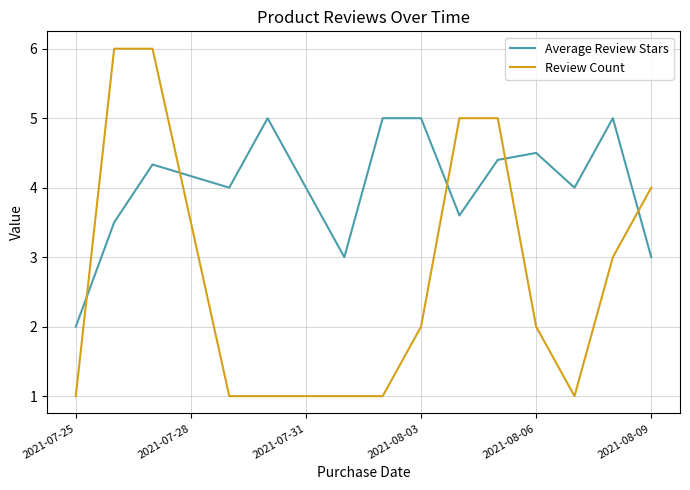

In Average Review Stars, how many points are lower than both neighbors (excluding endpoints)?

4